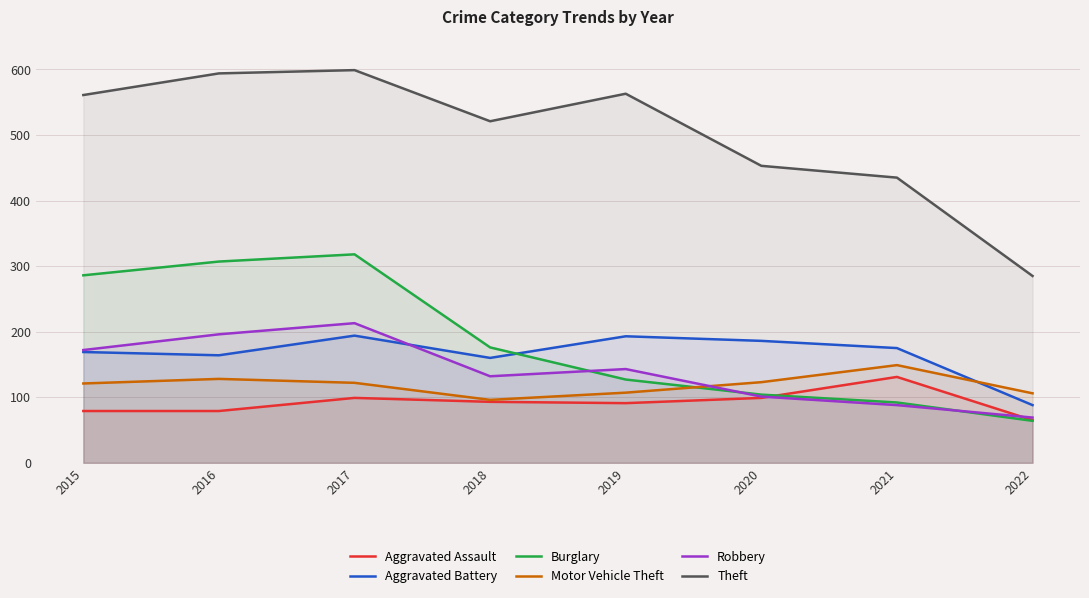

How many lines are shown in the chart?

6